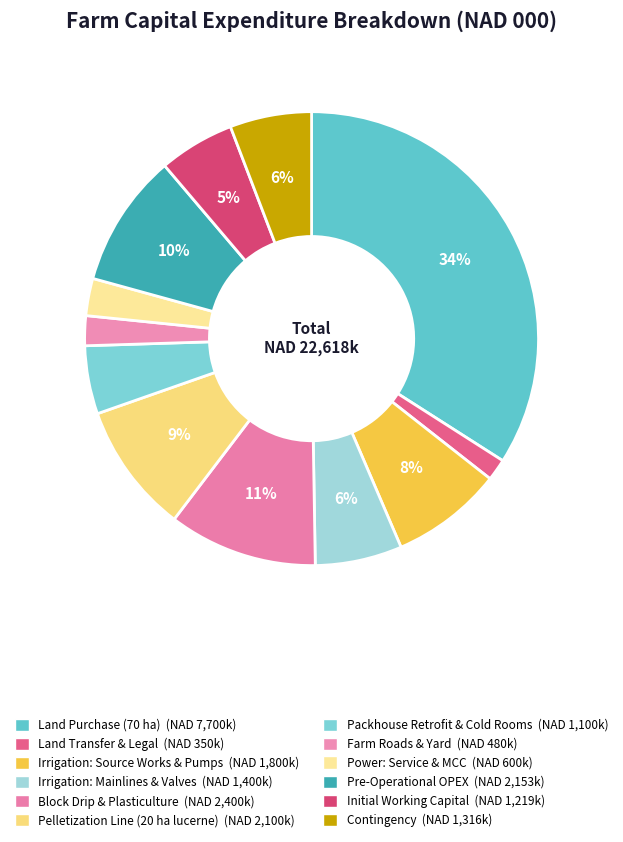

How many slices are in this pie chart?

12